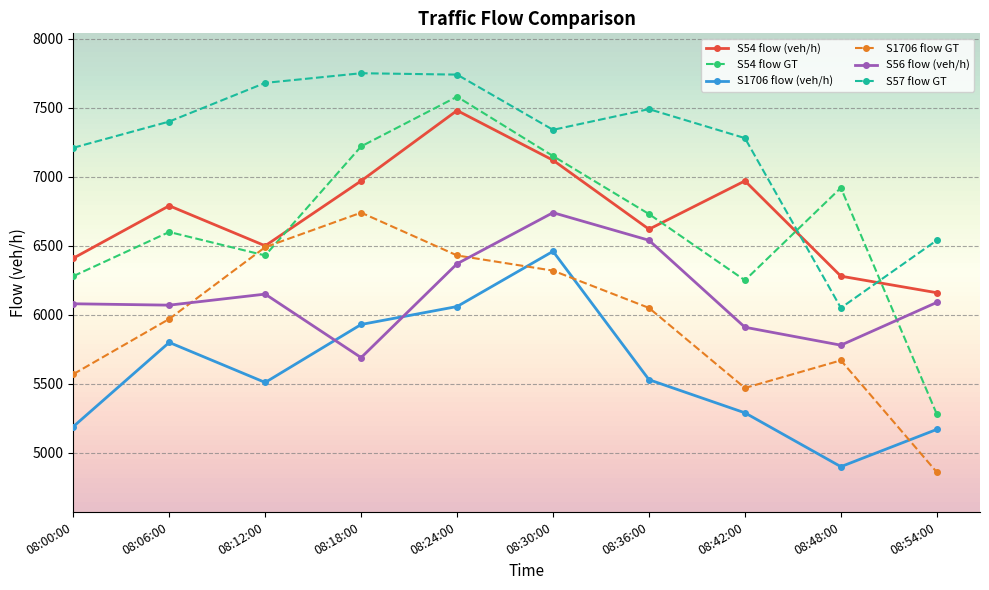

Which series has the largest range (max minus min)?

S54 flow GT